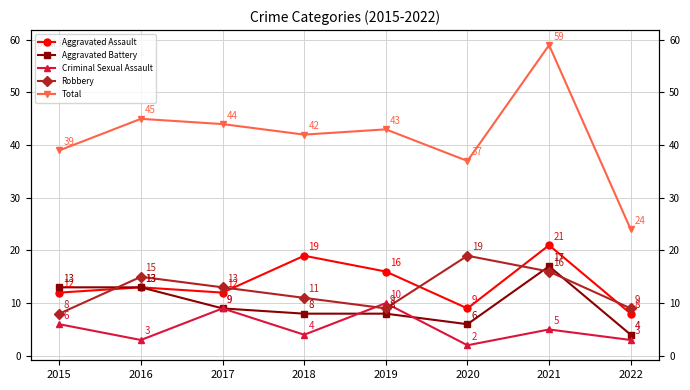

In Total, how many points are higher than both neighbors (excluding endpoints)?

3